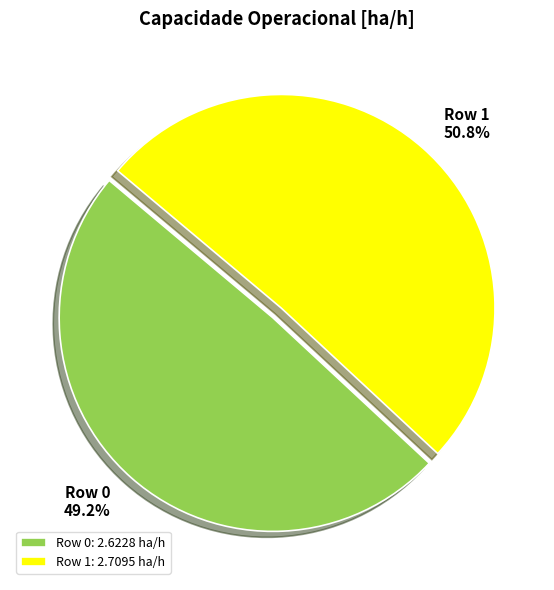

Between Row 1 and Row 0, which is larger?

Row 1